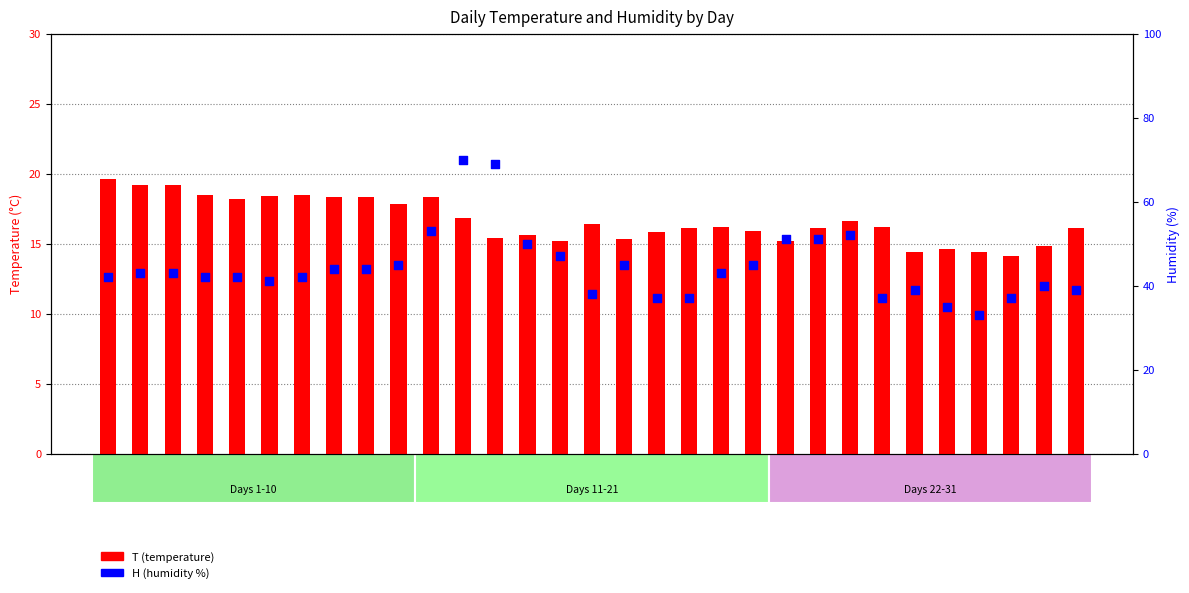

Which series has the widest spread of Y values?

H (humidity %)